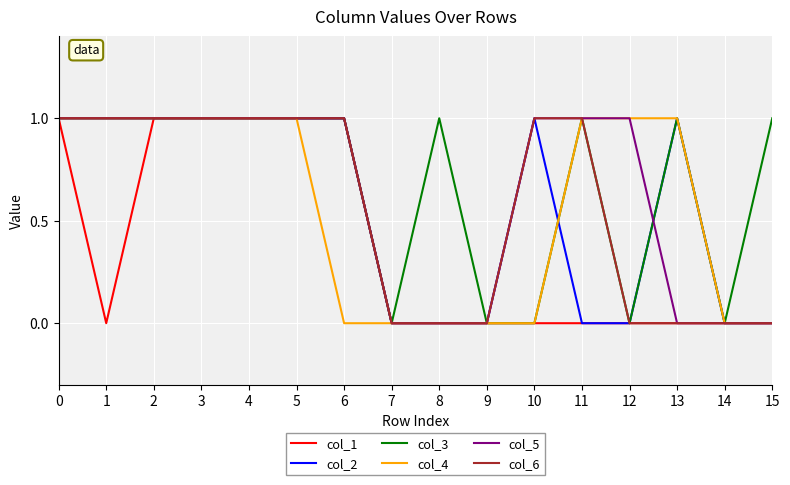

True or false: col_6 has a value of 1 at 6.

True